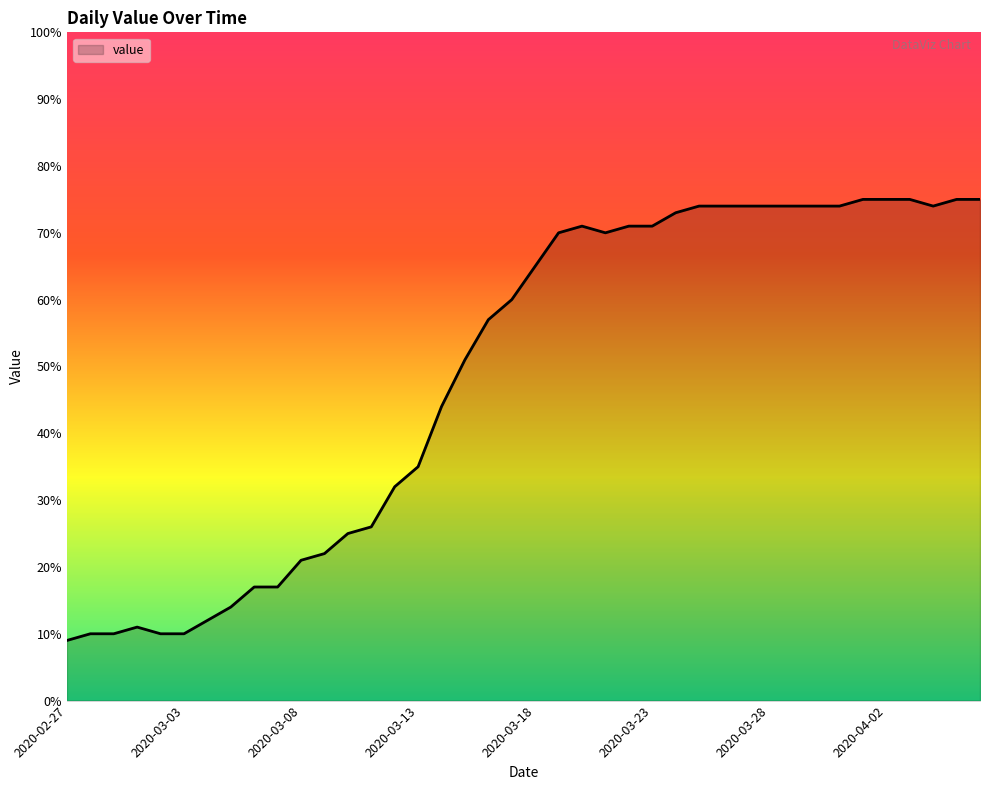

What is the maximum value shown in the chart?

75